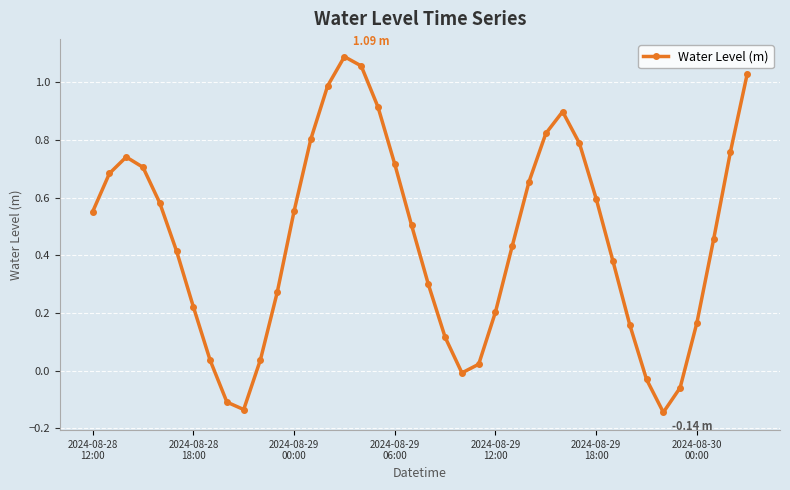

True or false: there are more than 1 points higher than both neighbors.

True